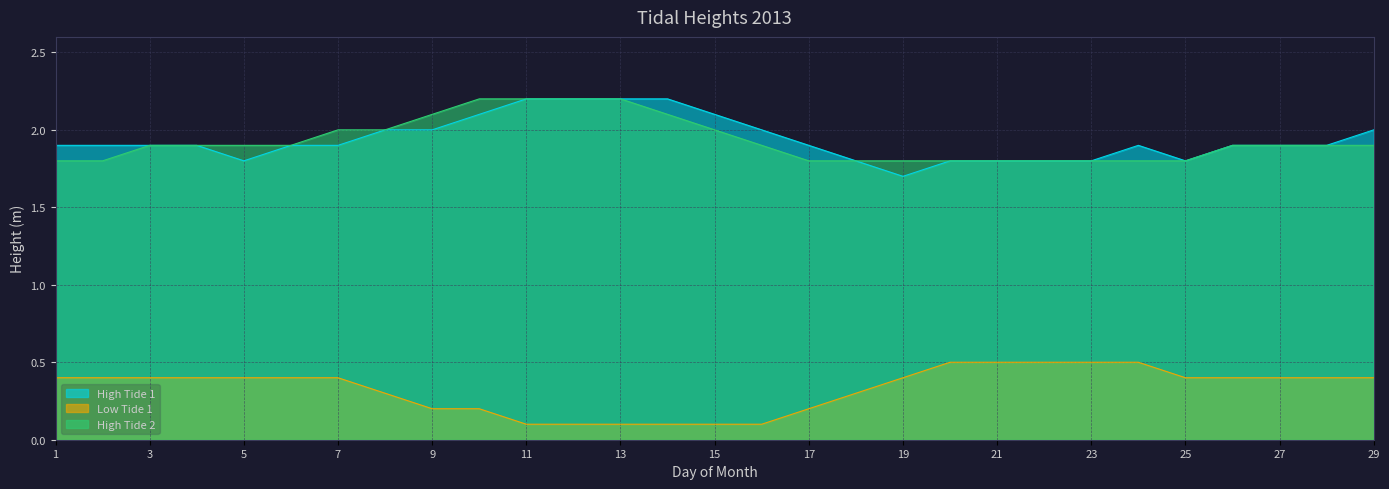

What is the average value of the High Tide 1 series?

1.9